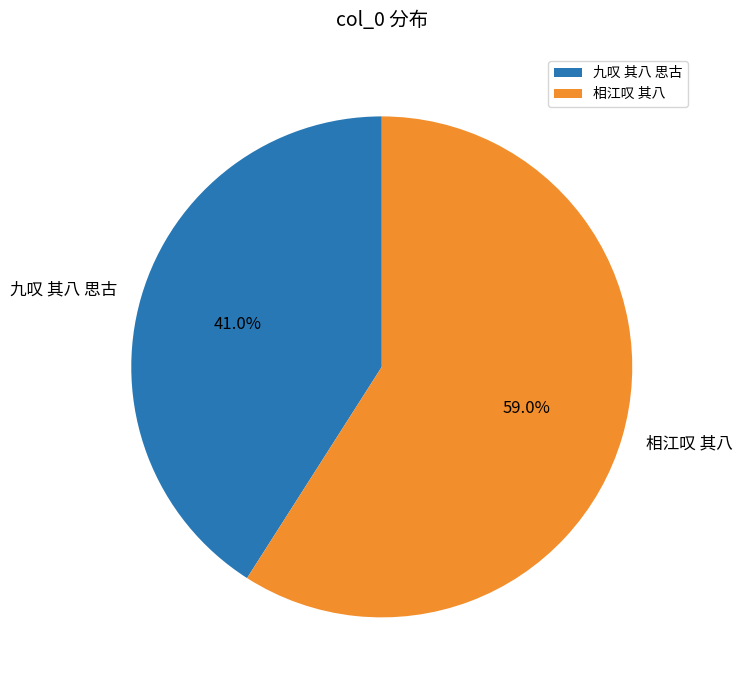

To the nearest percent, what percentage of the pie is 九叹 其八 思古?

41%